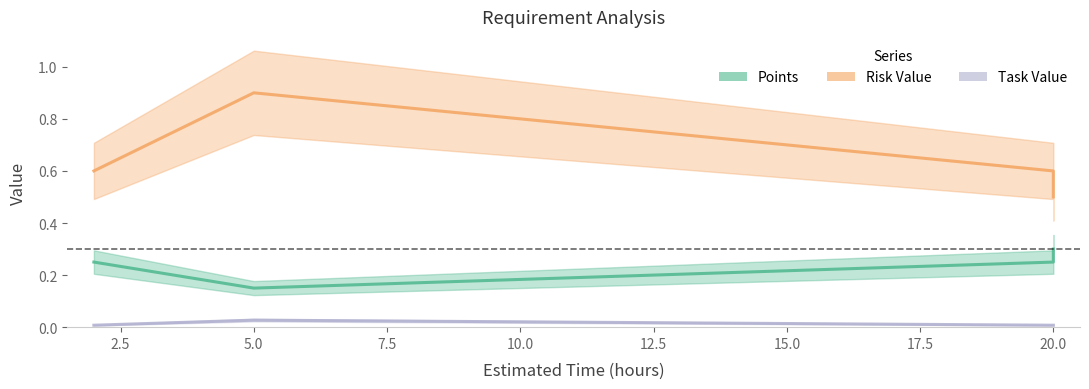

The value of Points at 5 is 0.1. True or false?

False